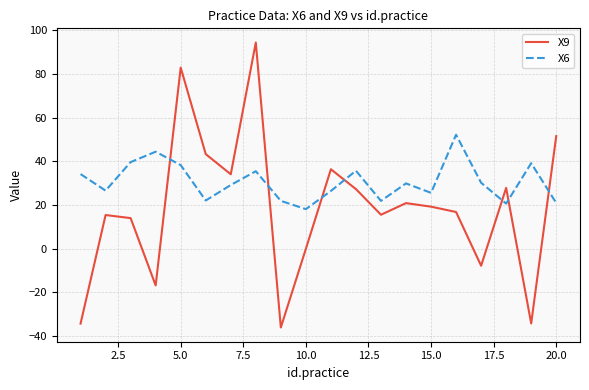

What is the difference between the maximum and minimum values in the X6 series?

34.1